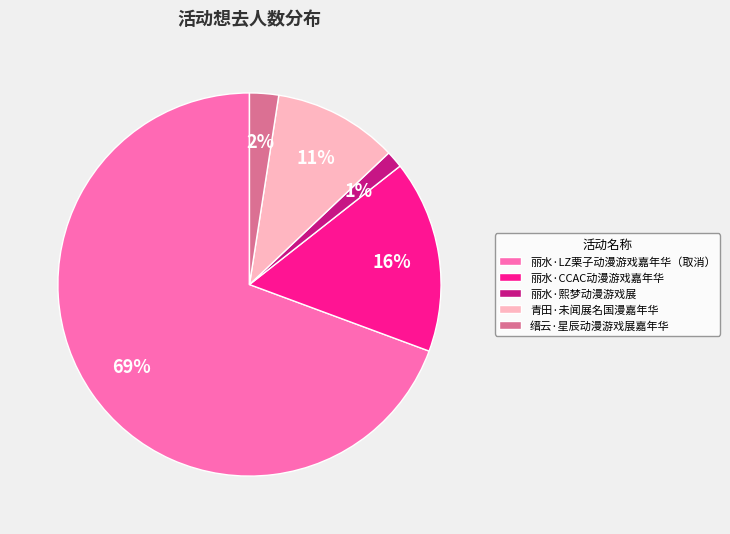

To the nearest percent, what portion does 缙云·星辰动漫游戏展嘉年华 represent?

2%